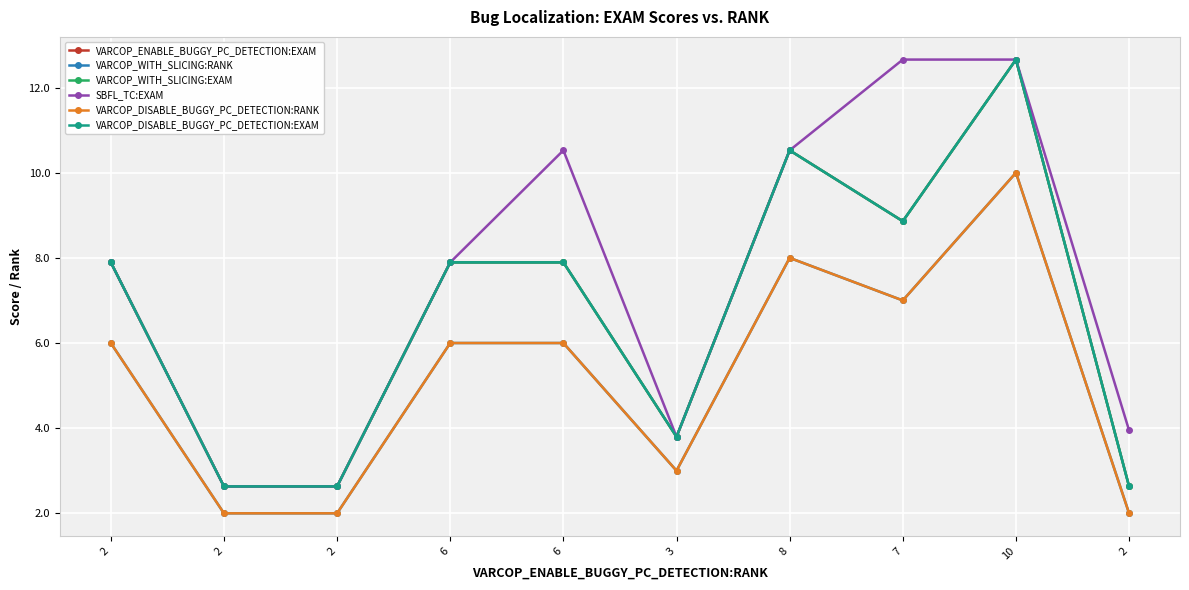

How many interior local valleys does the SBFL_TC:EXAM series have?

1